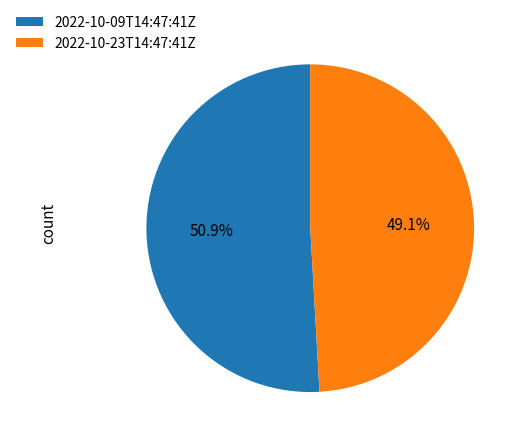

Do 2022-10-09T14:47:41Z and 2022-10-23T14:47:41Z together represent more than half of the pie?

Yes